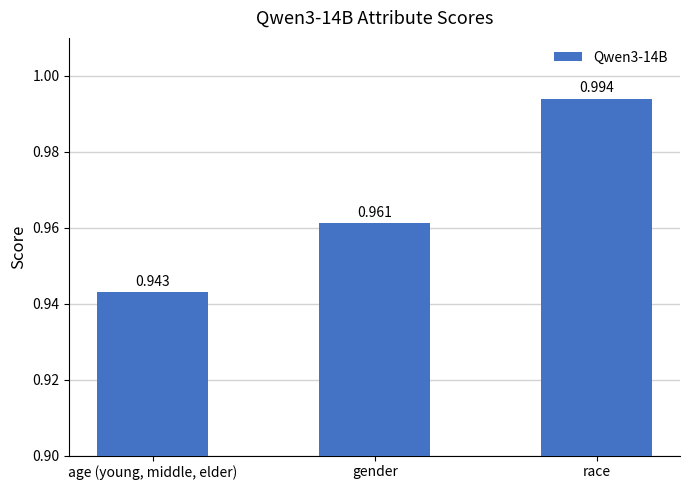

What position from the left is race?

3